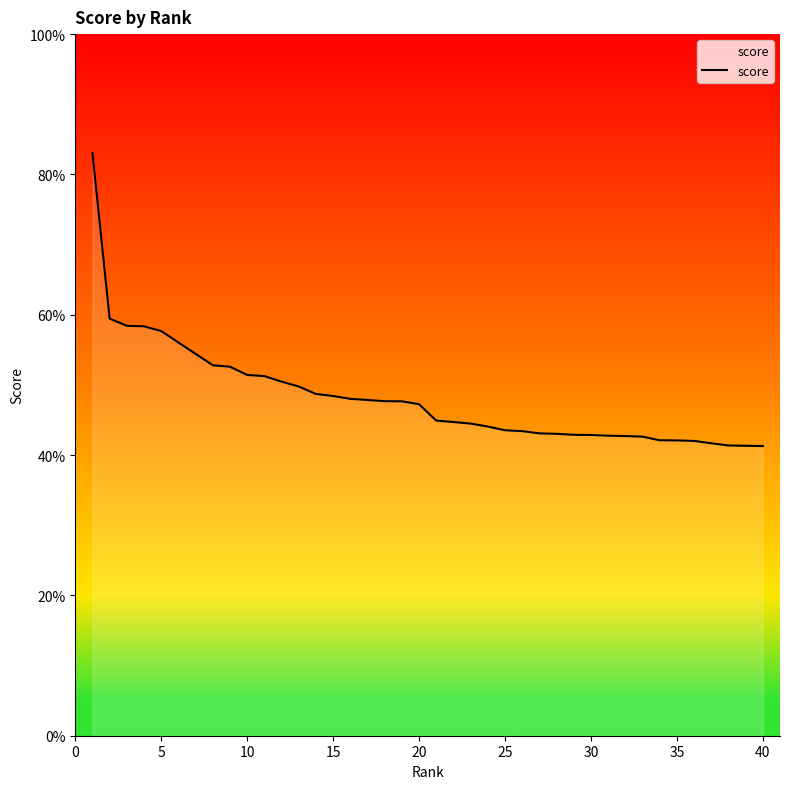

True or false: there are more than 1 points higher than both neighbors.

False